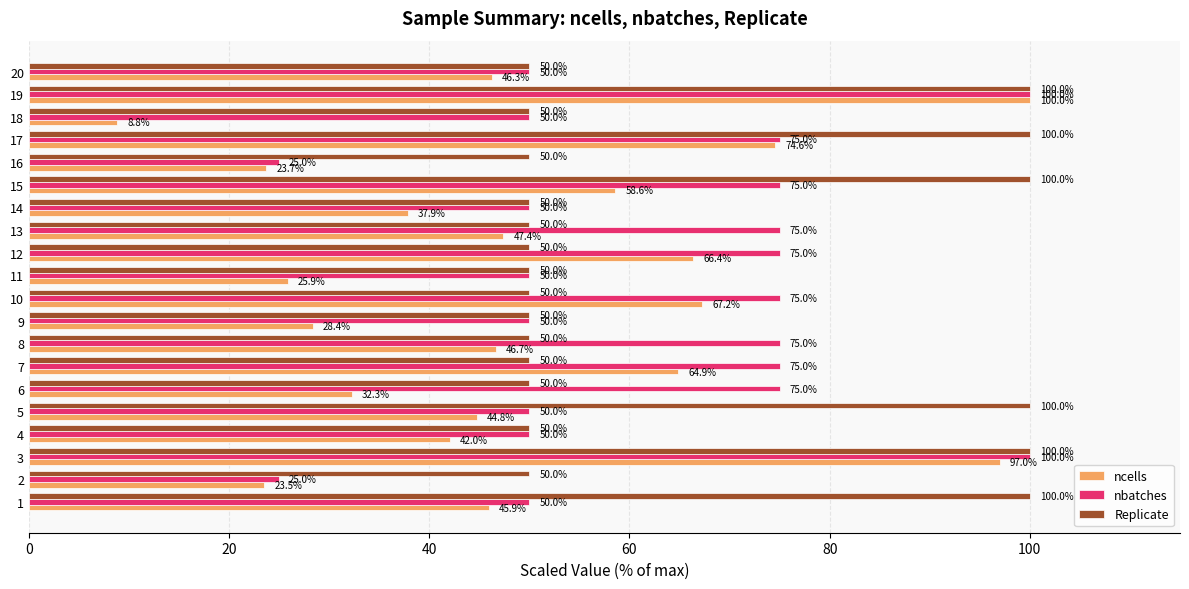

Is it true that Replicate equals 50.0 at 12?

True